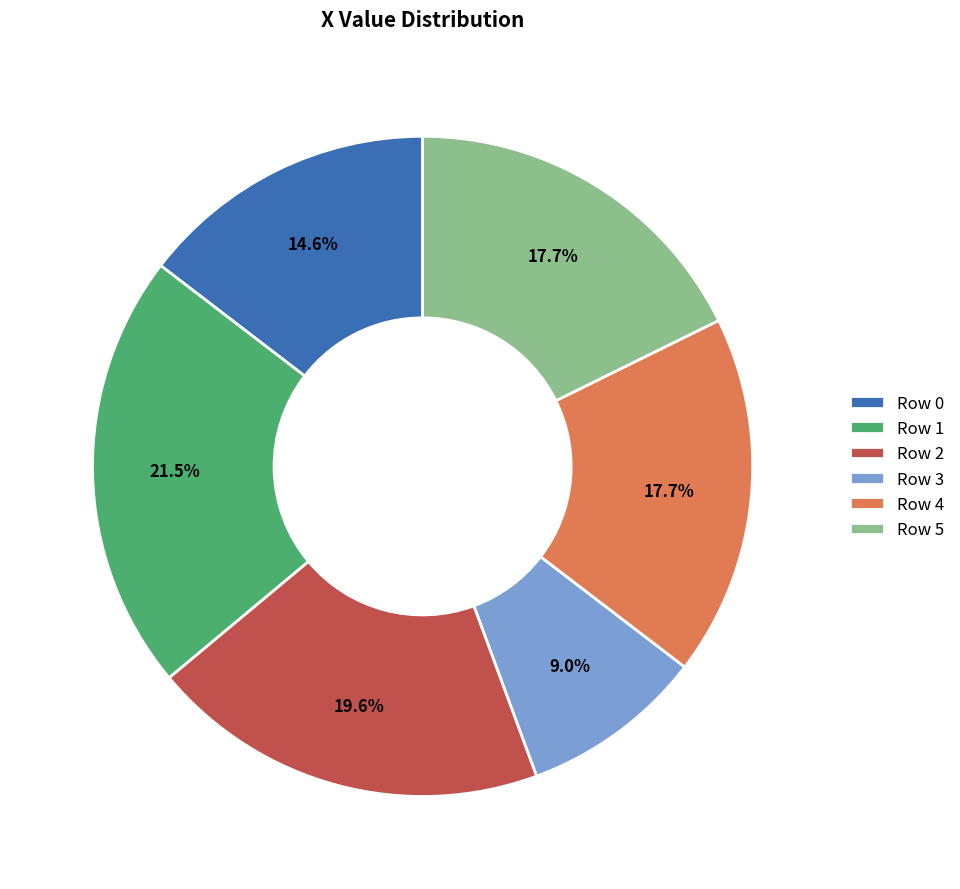

Which slice is the largest?

Row 1